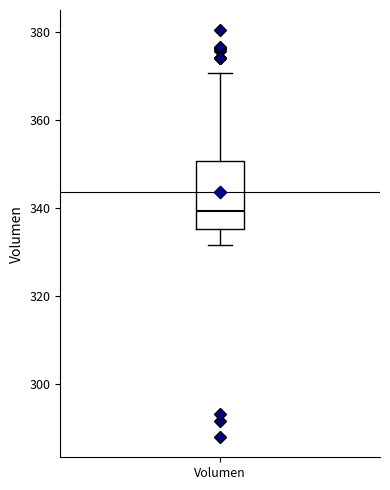

Transcribe this box plot: give where the median line is, the range the box spans, and where the two whiskers end, as read against the y-axis. The values are not printed on the chart, so give them approximately, as read against the axis.

median 340, box 336 to 350, whiskers 332 to 370